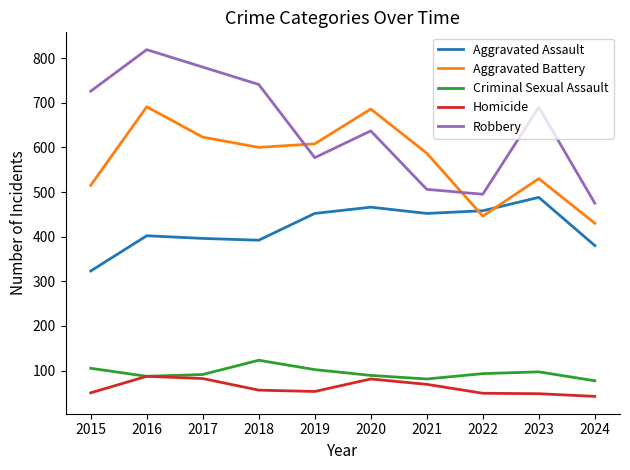

Which series changed the most between 2016 and 2023?

Aggravated Battery